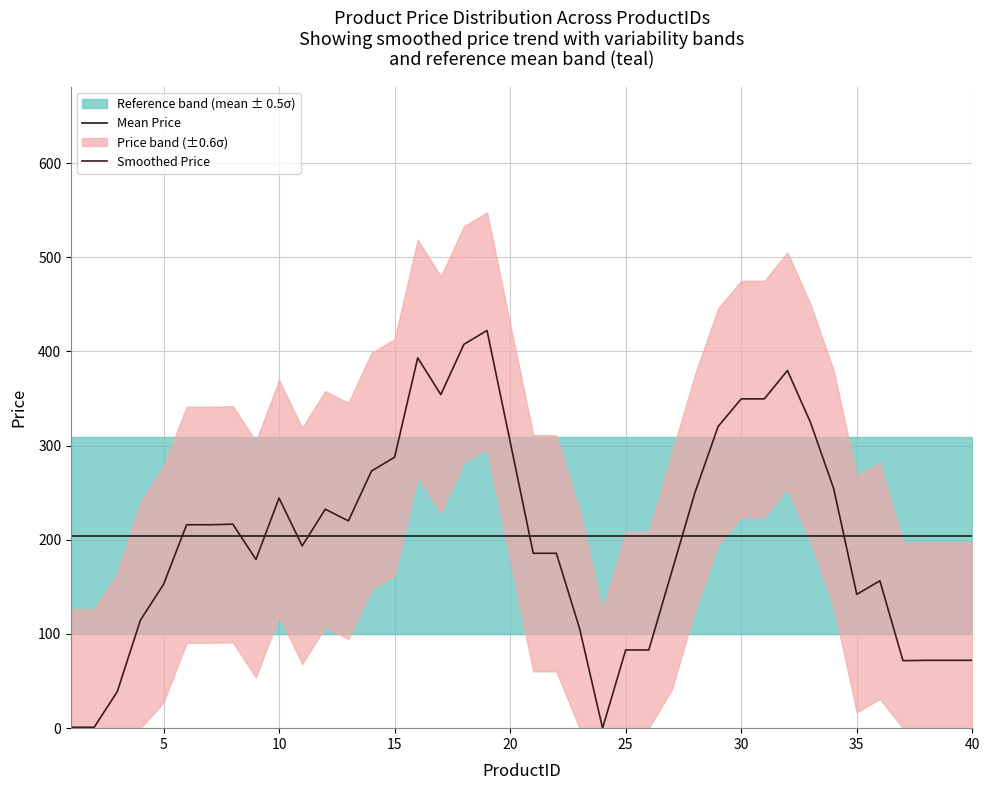

How many positive values are there?

28